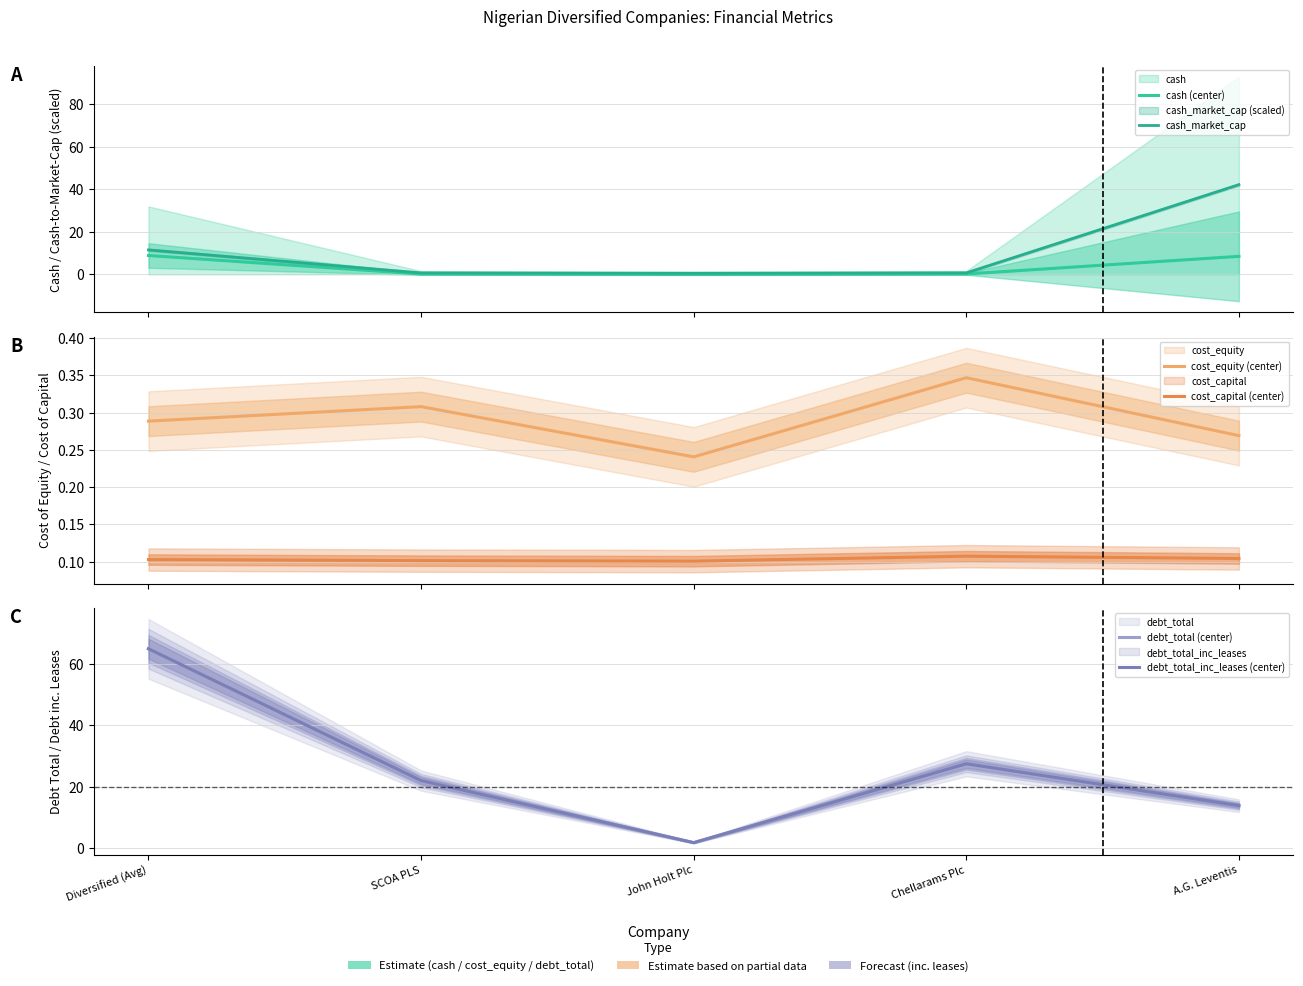

In cash_market_cap, how many points are lower than both neighbors (excluding endpoints)?

1